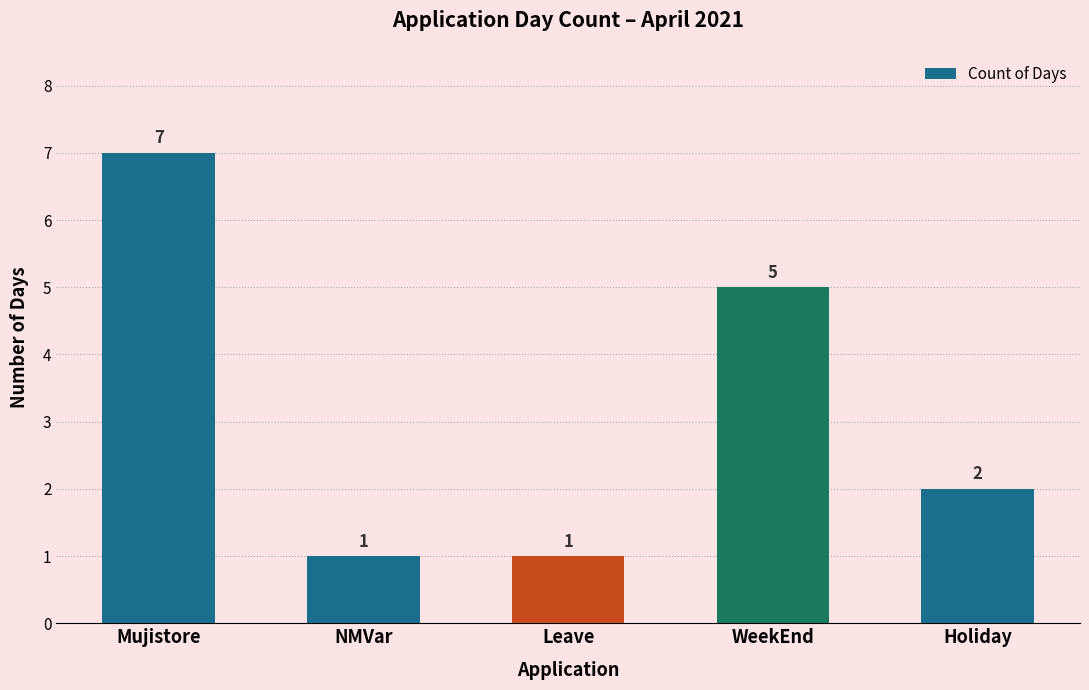

Reading left to right, transcribe all the data shown in this chart.

Mujistore=7	NMVar=1	Leave=1	WeekEnd=5	Holiday=2